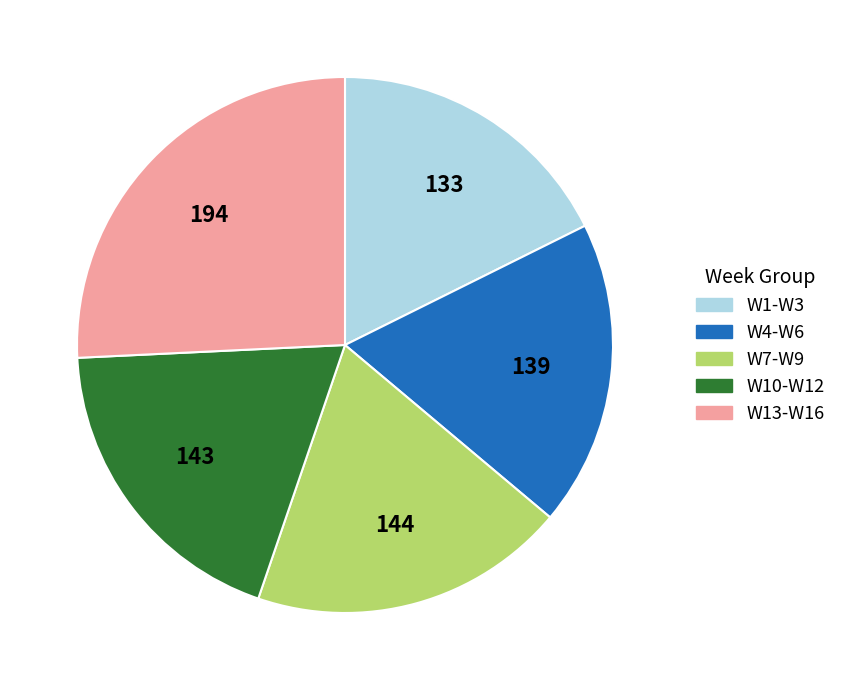

What is the largest slice in the pie chart?

W13-W16